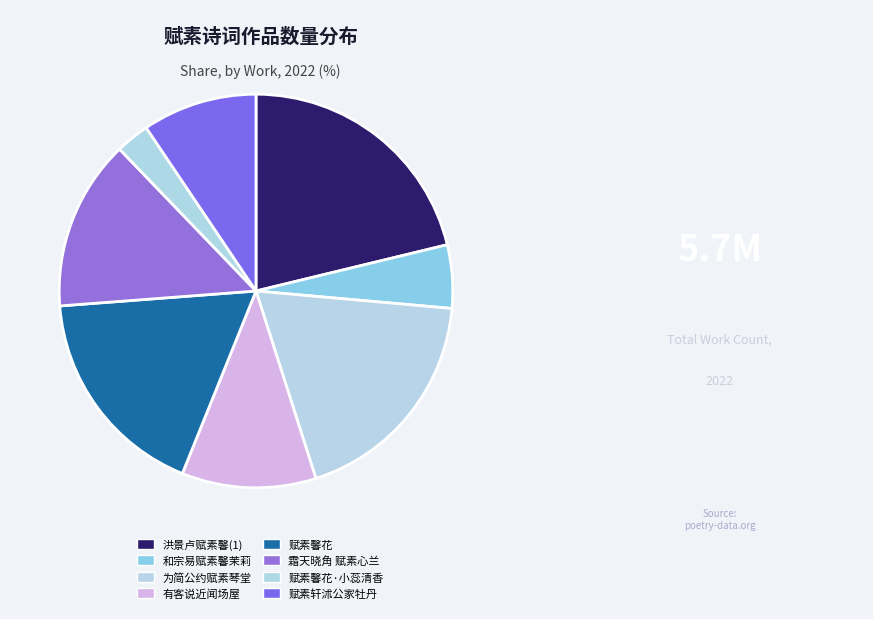

What percentage is the 为简公约赋素琴堂 slice, to the nearest percent?

19%